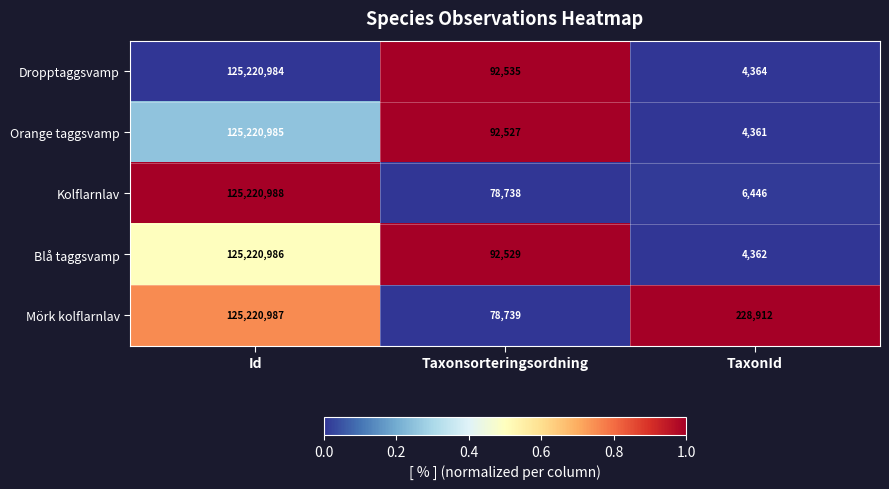

Reading left to right, transcribe all the data shown in this chart.

Dropptaggsvamp: Id=125220984	Taxonsorteringsordning=92535	TaxonId=4364
Orange taggsvamp: Id=125220985	Taxonsorteringsordning=92527	TaxonId=4361
Kolflarnlav: Id=125220988	Taxonsorteringsordning=78738	TaxonId=6446
Blå taggsvamp: Id=125220986	Taxonsorteringsordning=92529	TaxonId=4362
Mörk kolflarnlav: Id=125220987	Taxonsorteringsordning=78739	TaxonId=228912